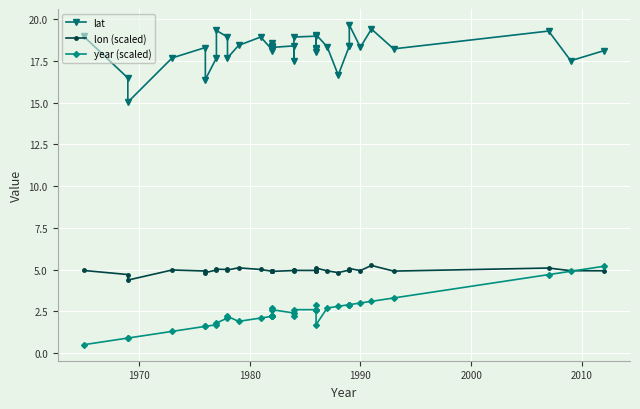

How many interior local peaks does the year (scaled) series have?

3